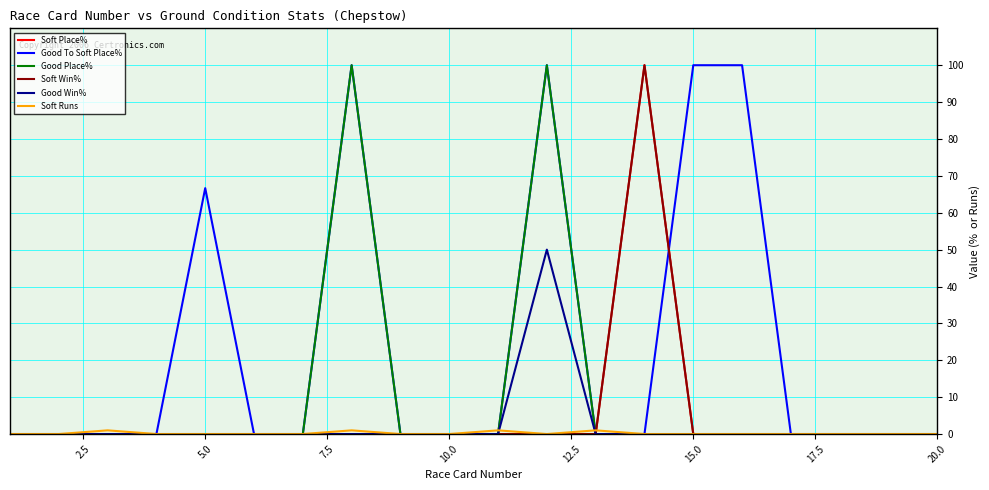

True or false: Soft Win% and Good To Soft Place% intersect in this chart.

True